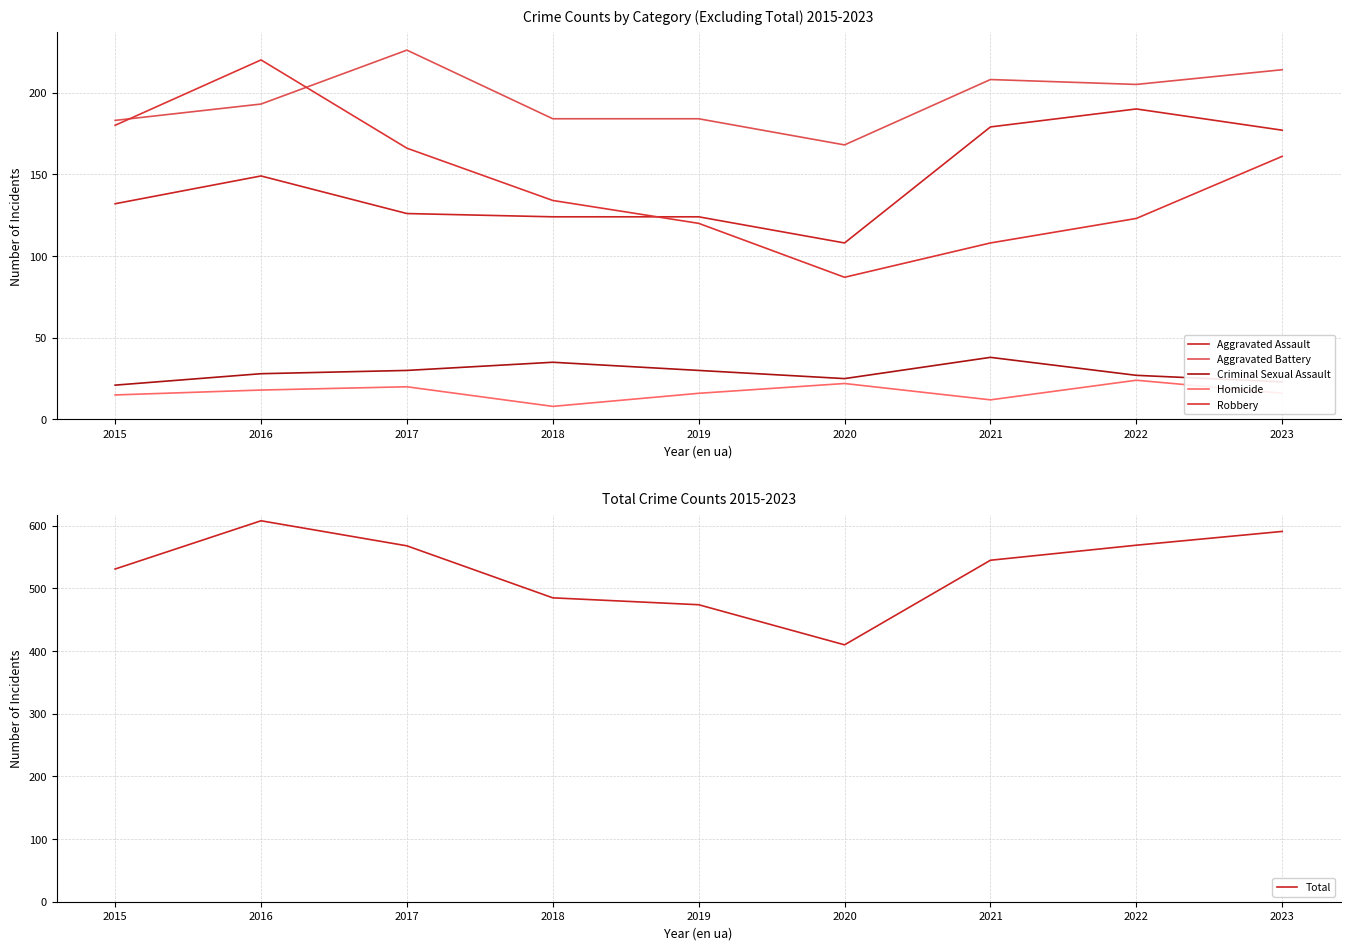

How many data points does each series have?

9